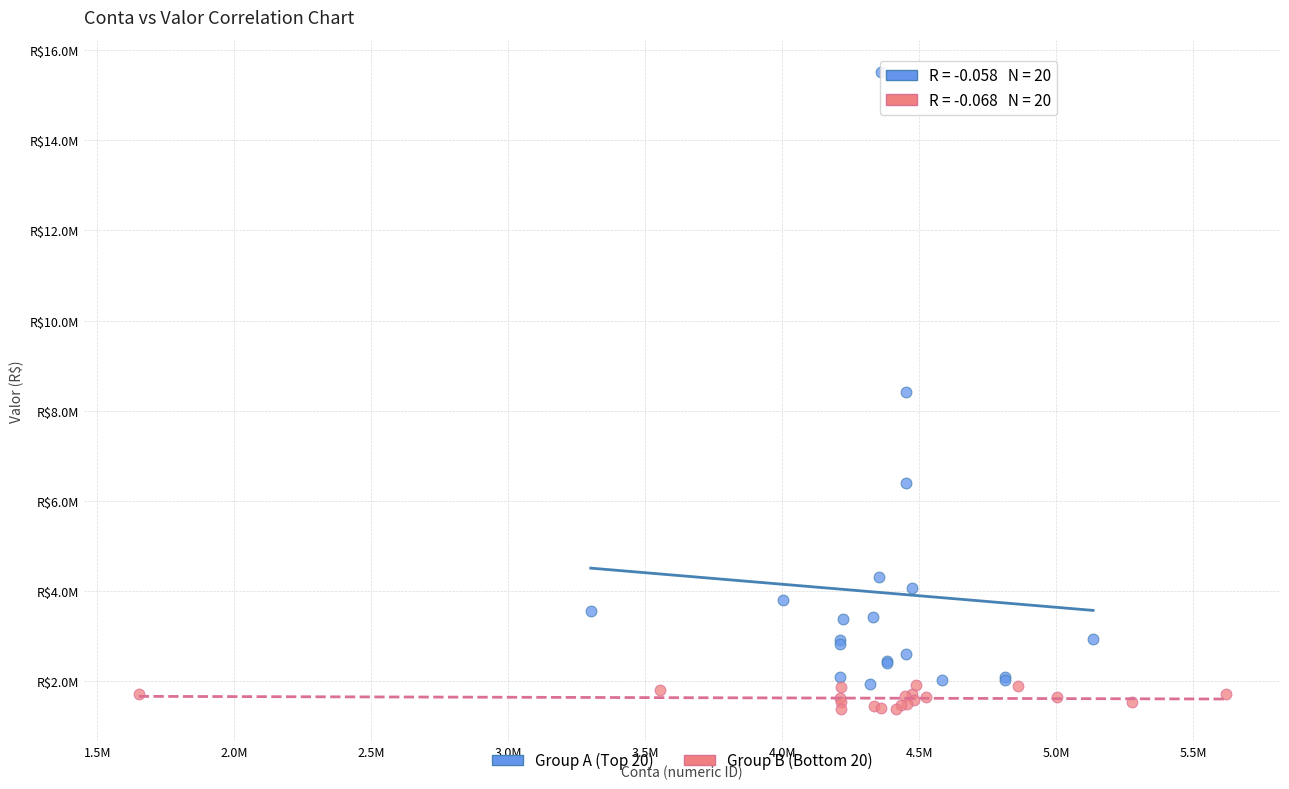

Which series contains the lowest Y value?

Group B (Bottom 20)